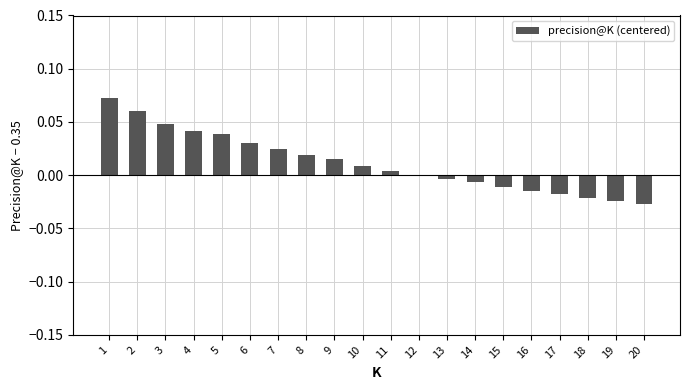

The value at 7 is 0.0. True or false?

True